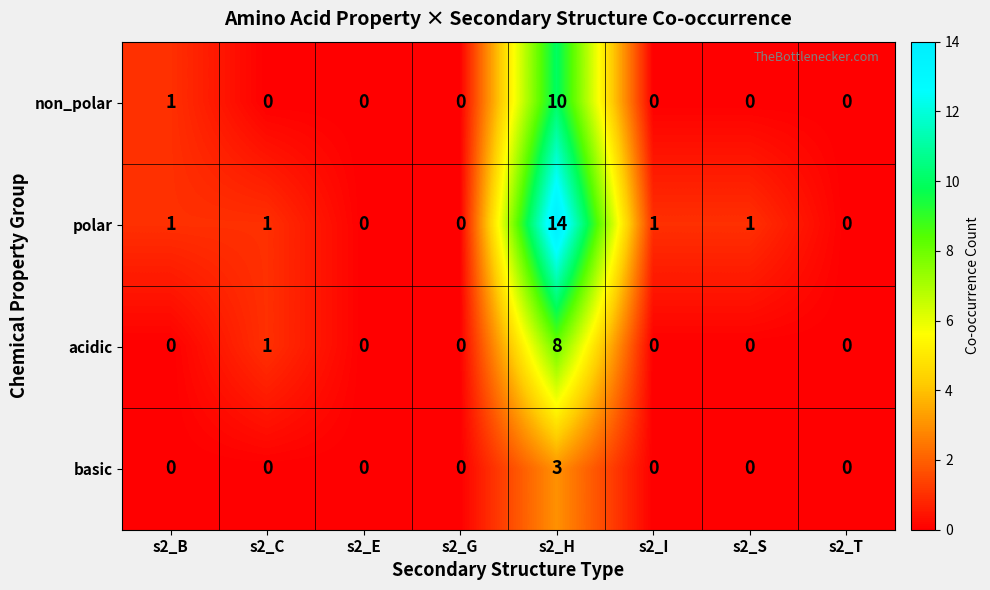

Which label corresponds to the largest value in the chart?

s2_H